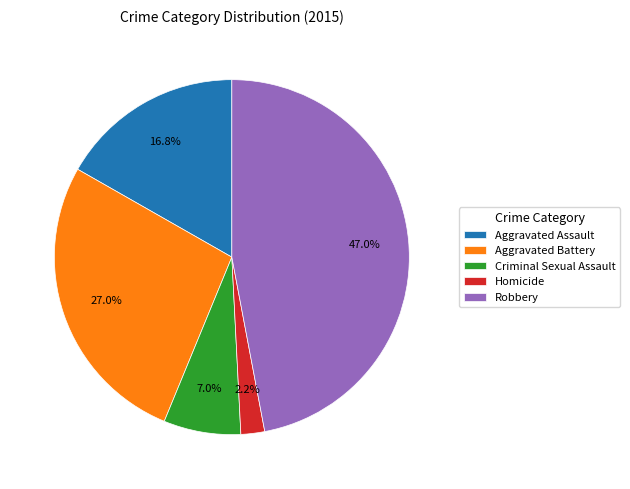

To the nearest percent, what is the average slice percentage?

20%